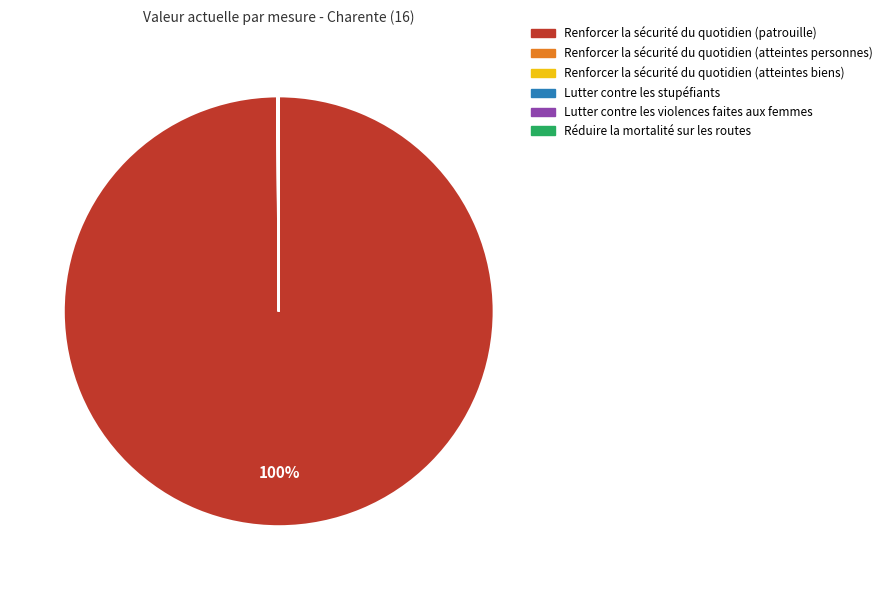

Which category has the biggest portion of the pie?

Renforcer la sécurité du quotidien (patrouille)